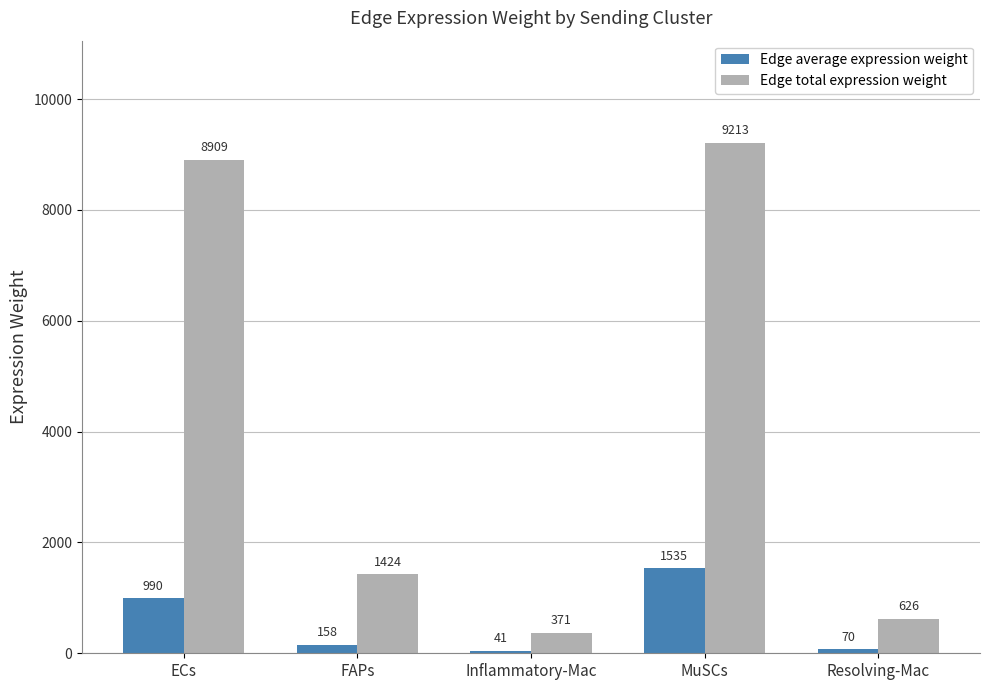

Are the bars horizontal?

No